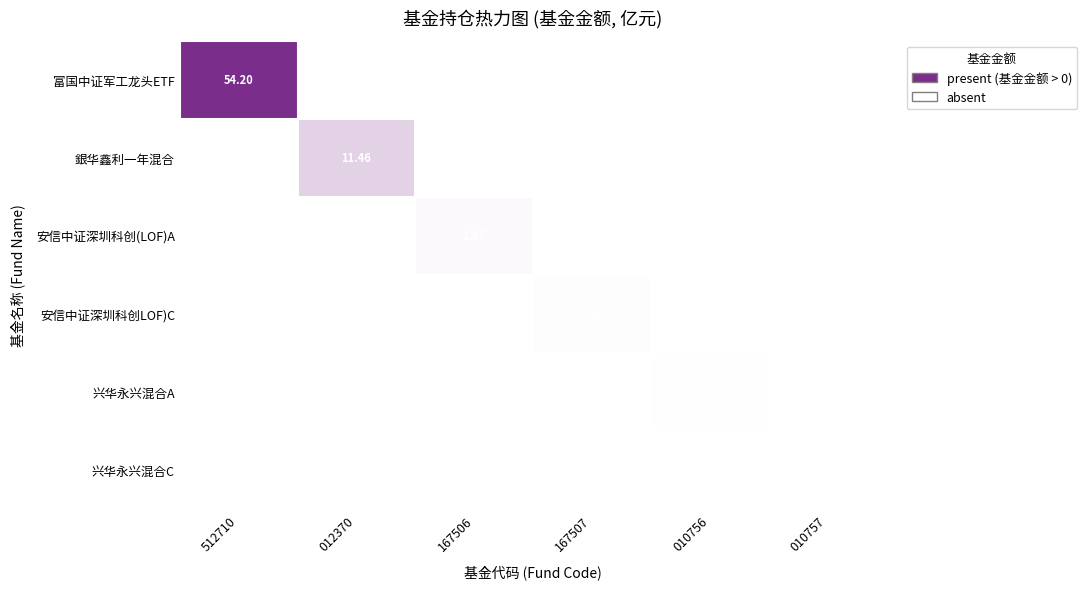

What is the sum of all 富国中证军工龙头ETF values?

54.2